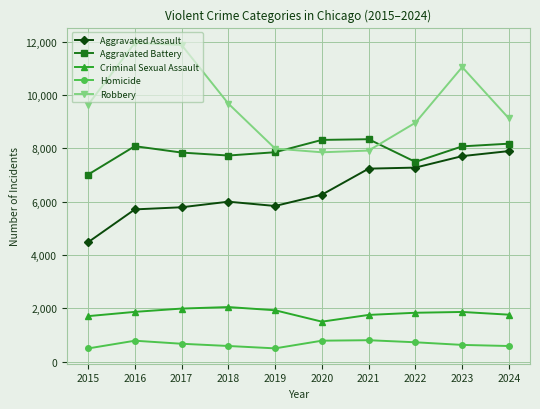

What is the maximum value for Robbery?

11960